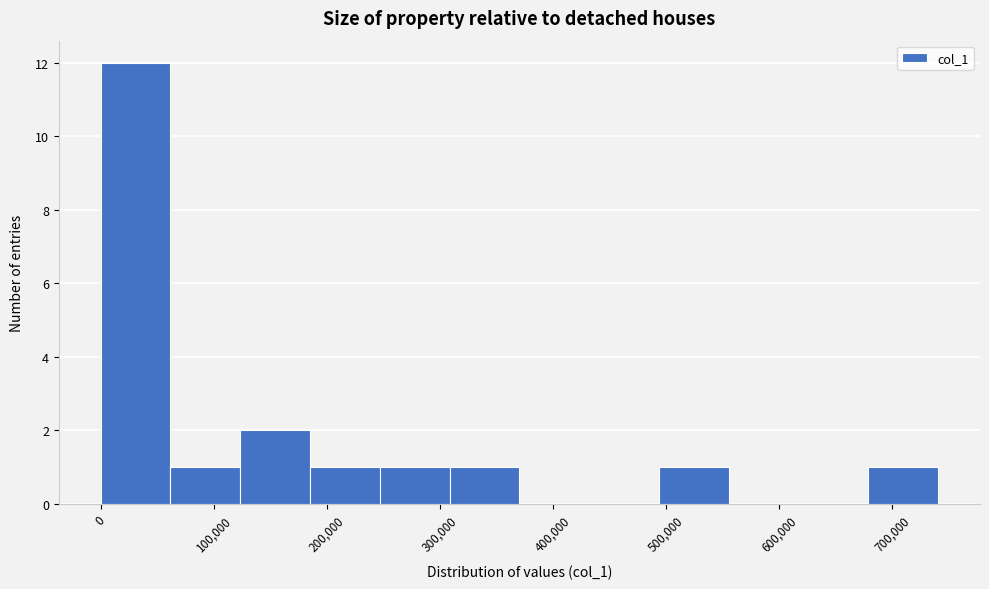

Reading left to right, transcribe this chart: for each bar, give the range it covers on the x-axis and its height. Neither the bar edges nor the heights are printed on the chart, so give them approximately, as read against the axes.

0 to 60000: 12
60000 to 120000: 1
120000 to 190000: 2
190000 to 250000: 1
250000 to 310000: 1
310000 to 370000: 1
370000 to 430000: 0
430000 to 490000: 0
490000 to 560000: 1
560000 to 620000: 0
620000 to 680000: 0
680000 to 740000: 1